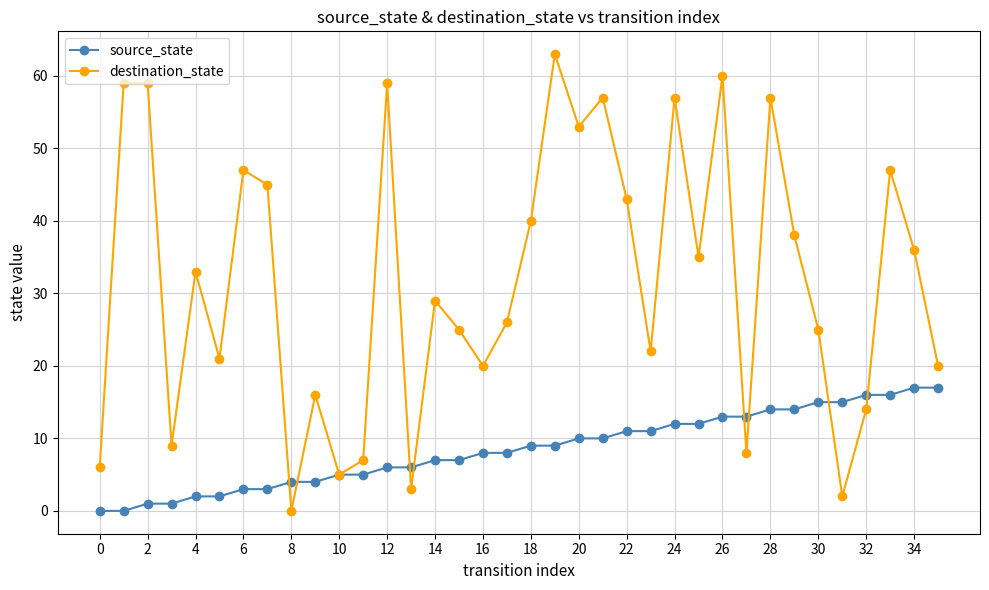

Does the chart display data point markers on the line(s)?

Yes